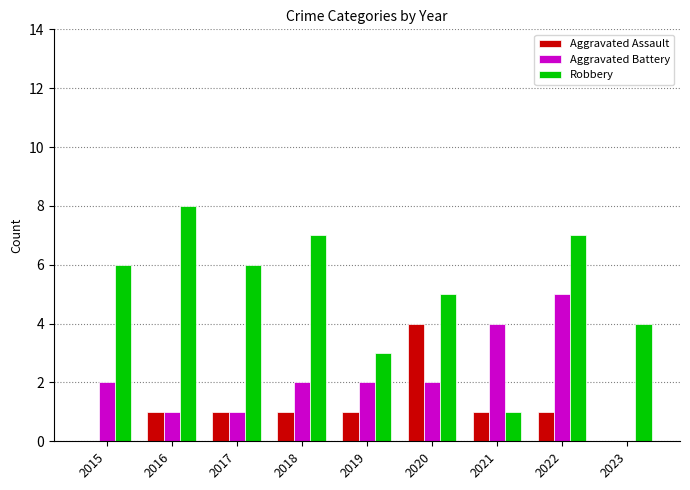

Where is Robbery nearest to the value 4?

2023